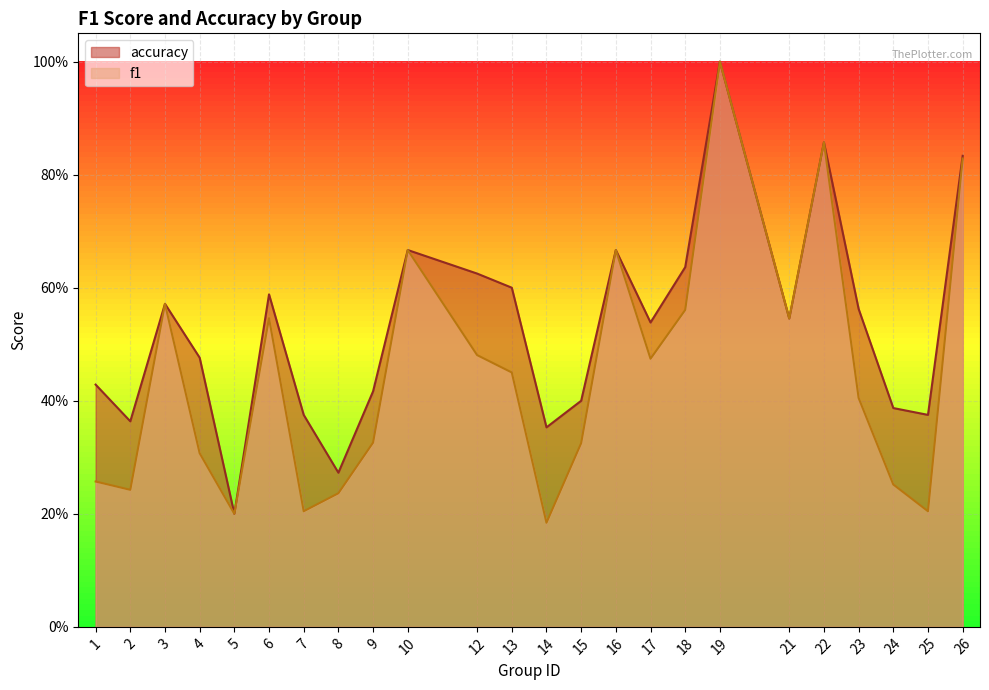

What is the maximum value for accuracy?

1.0